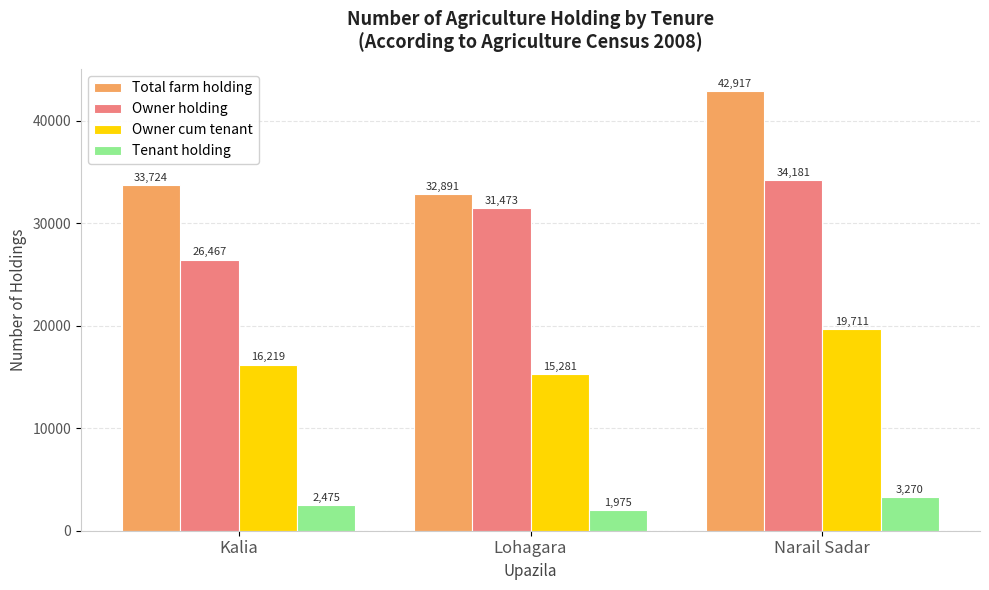

Is it true that Owner holding equals 26467 at Kalia?

True